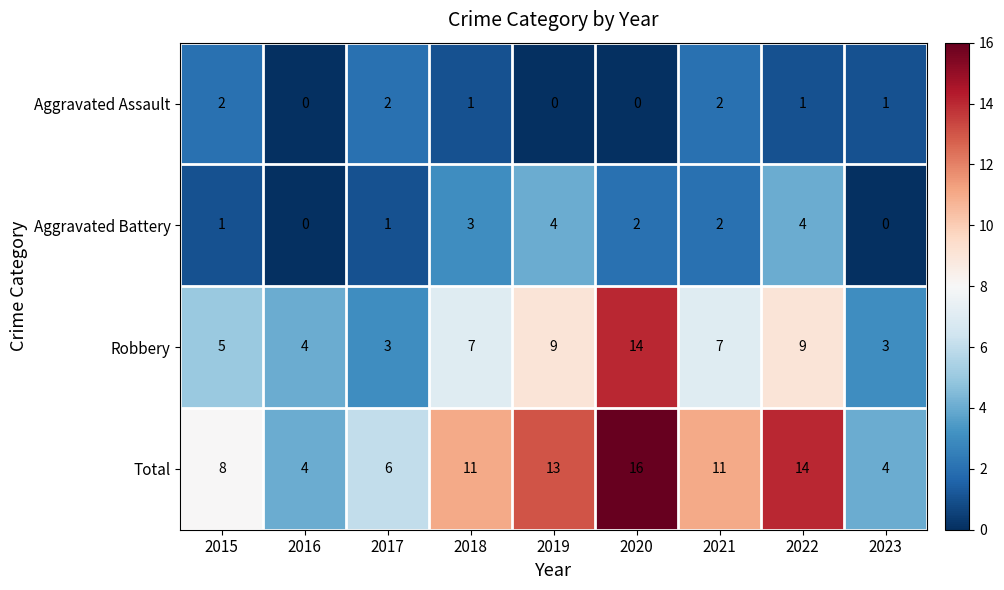

At how many categories does at least one series exceed 10?

5